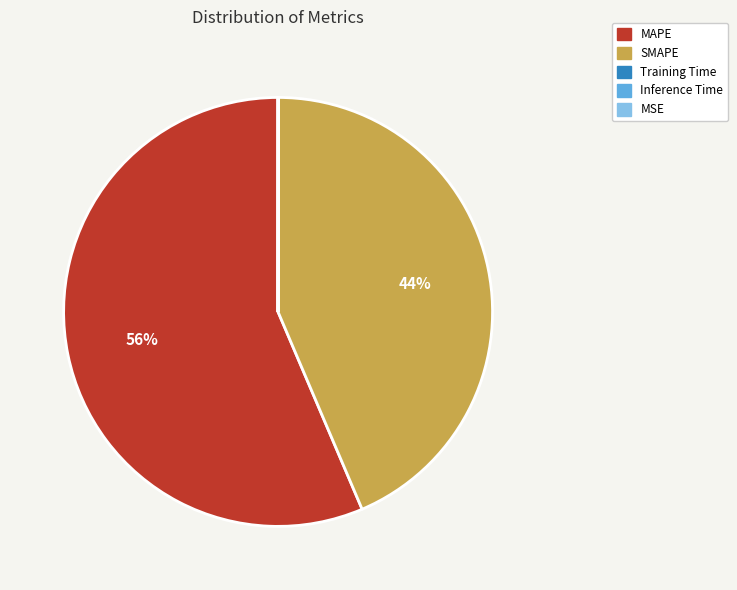

To the nearest percent, what is the average slice percentage?

20%